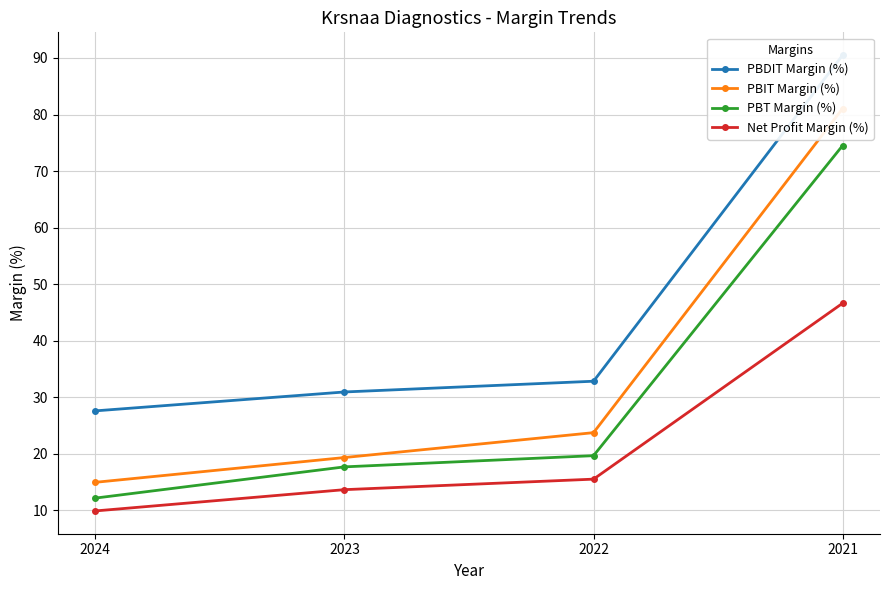

What is the spread (max minus min) of values at 2023?

17.3